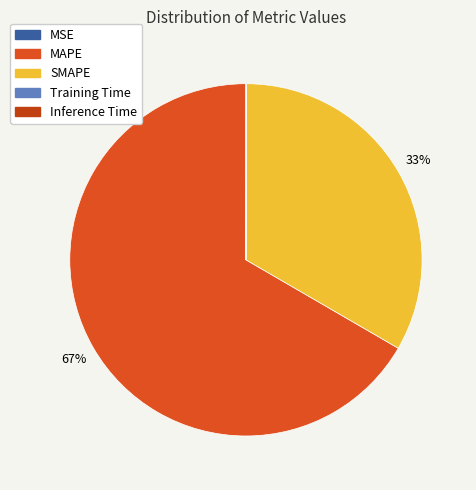

Which slice is the largest?

MAPE